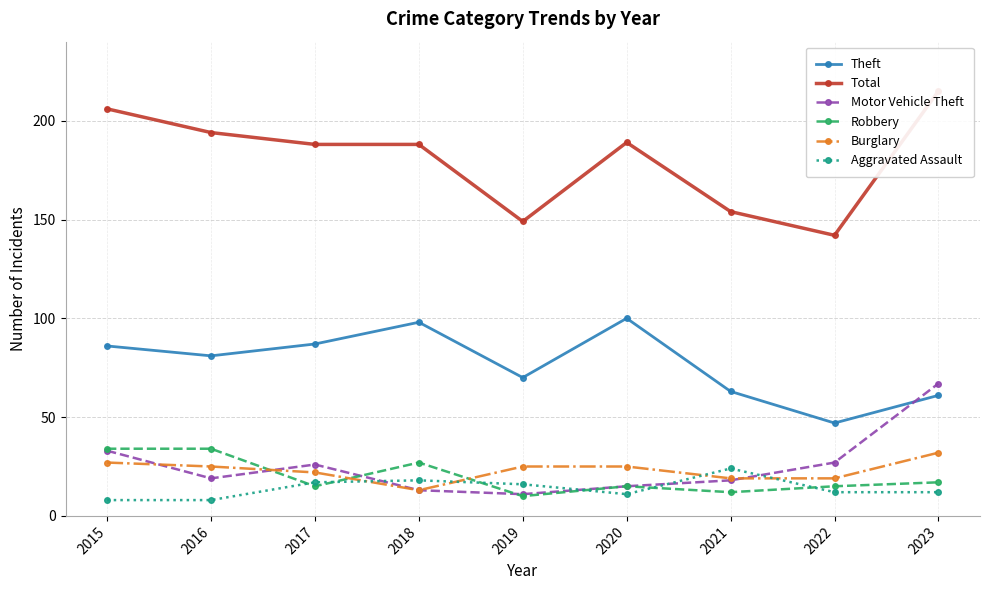

How many times do Robbery and Aggravated Assault cross each other?

6